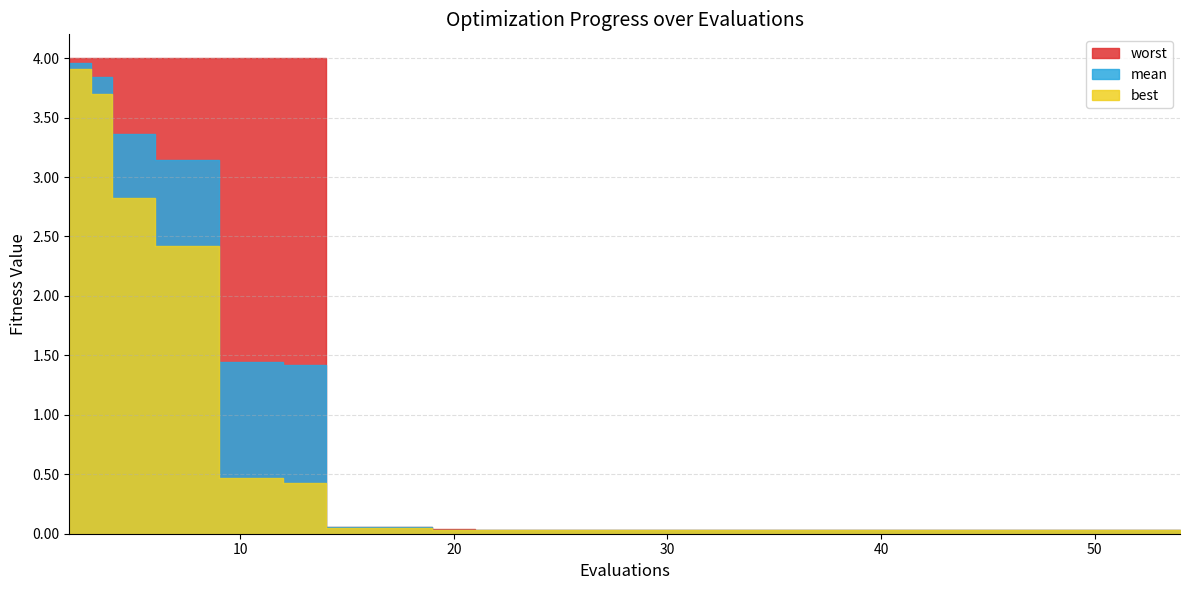

Which series has the largest range (max minus min)?

worst